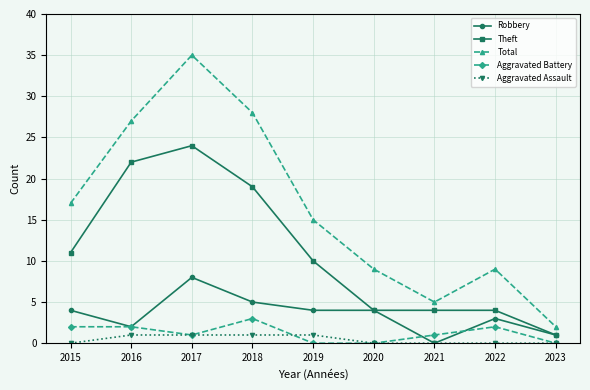

Which series has the widest spread of values?

Total